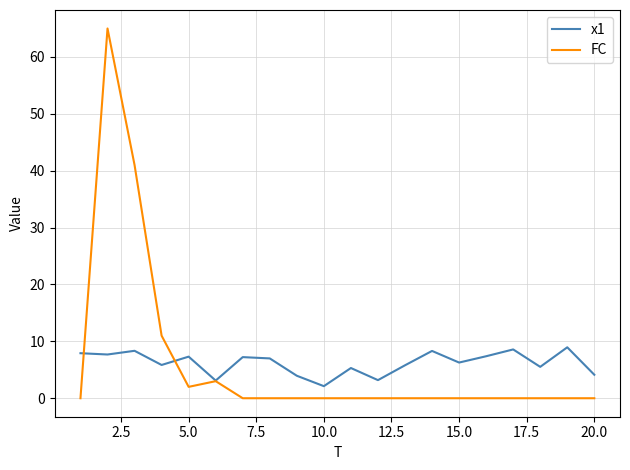

Which series has the largest range (max minus min)?

FC